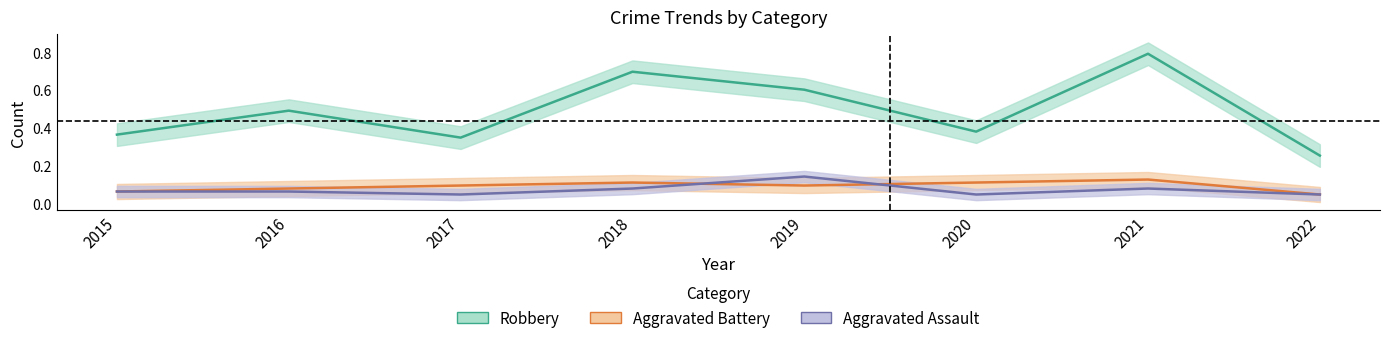

At 2018, list the series in order from smallest to largest.

Aggravated Assault, Aggravated Battery, Robbery